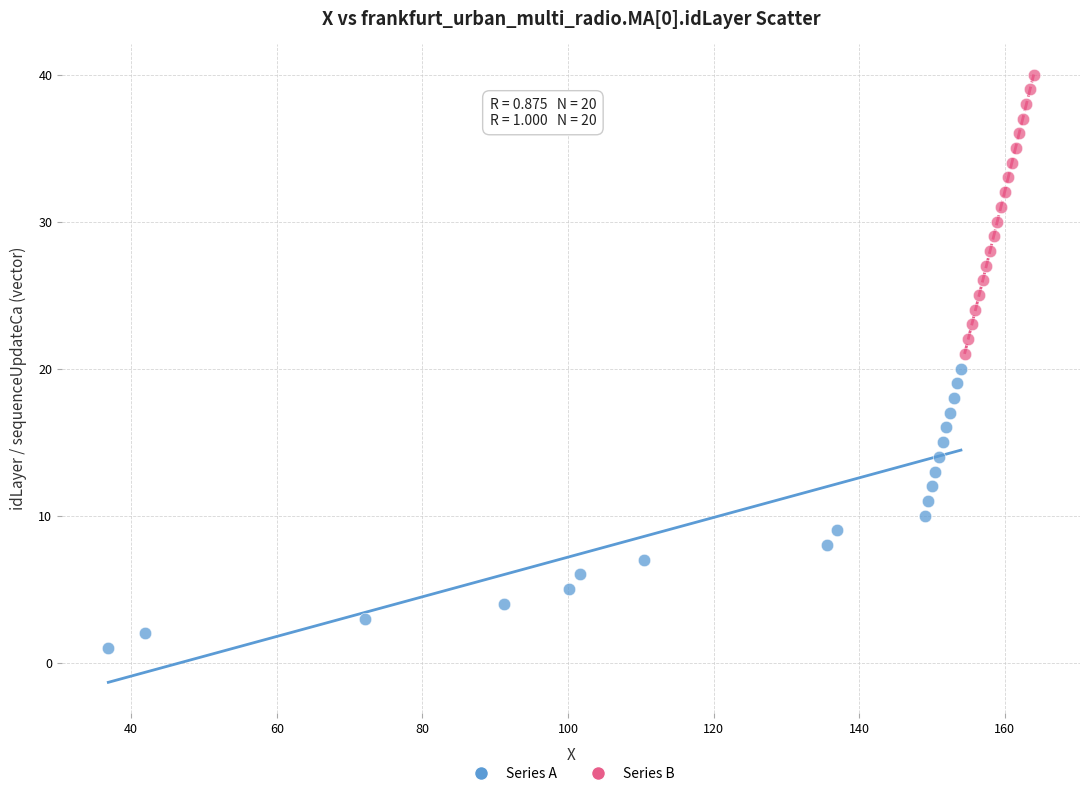

Which series contains the lowest Y value?

Series A